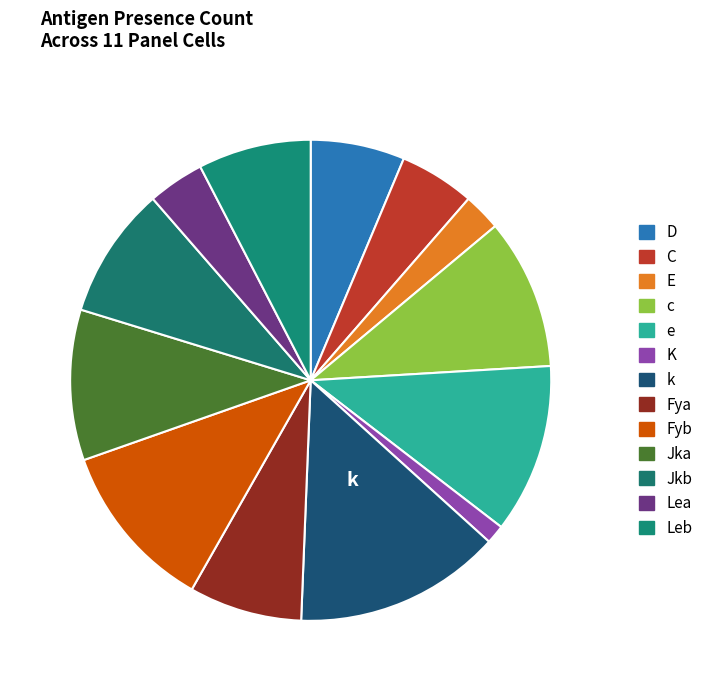

Is the sum of E and Leb greater than half?

No